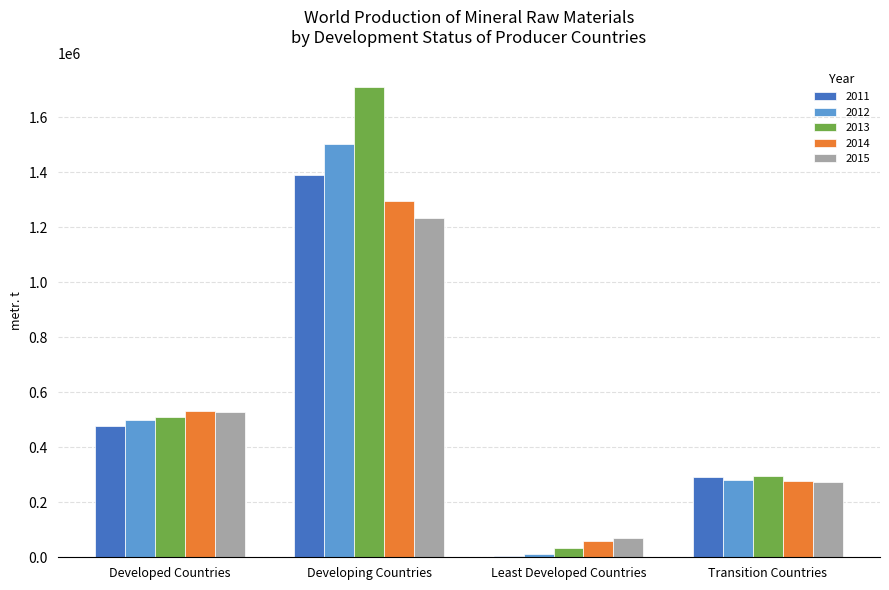

What is the sum of all 2012 values?

2297710